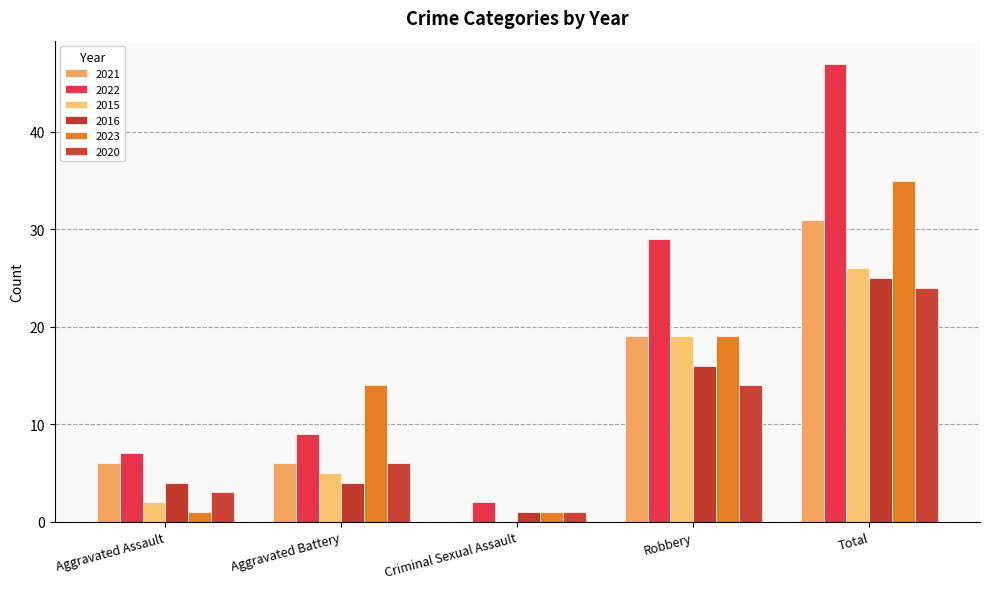

What is the value of the 2022 bar at the 5th from the left?

47